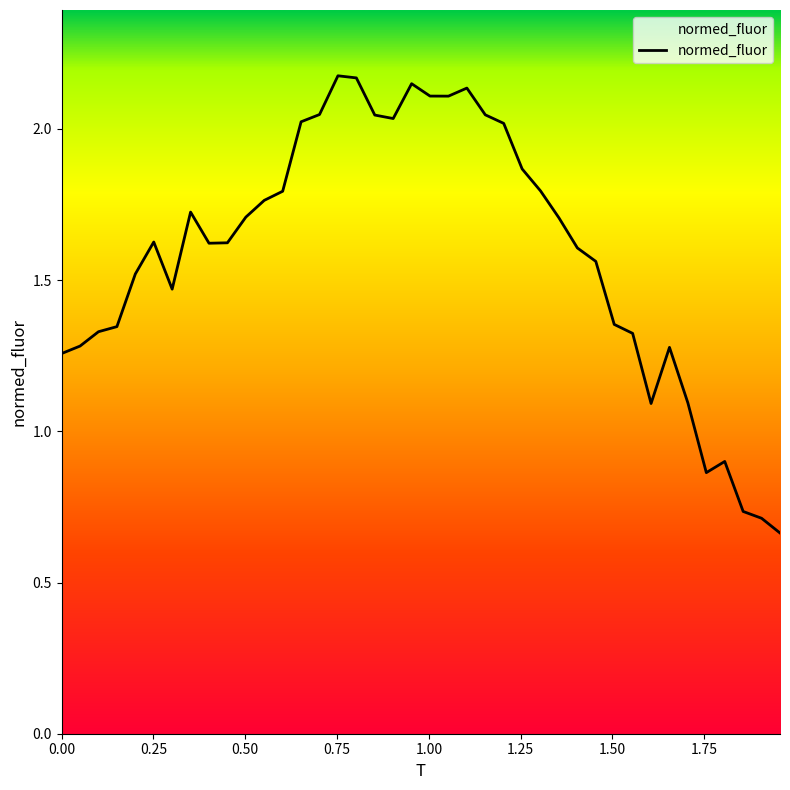

Is this an area chart (filled region under the line)?

Yes